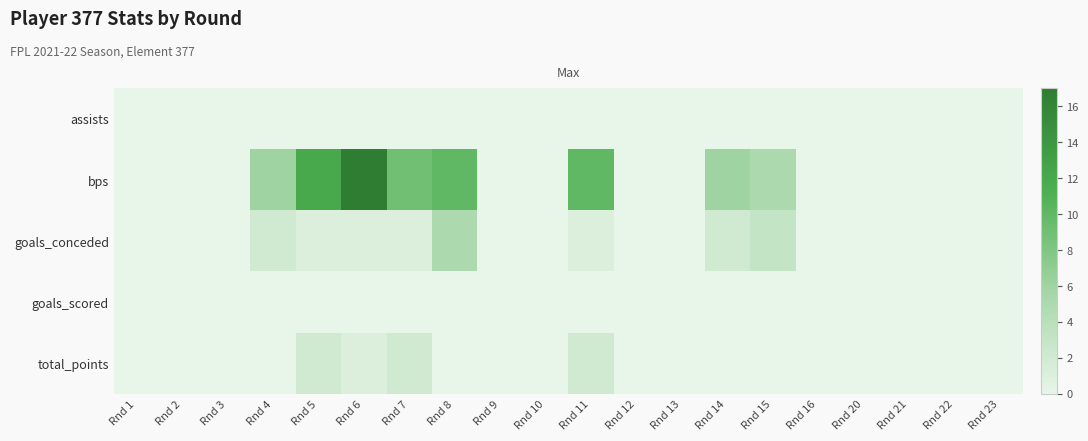

Count the number of categories in the chart.

20